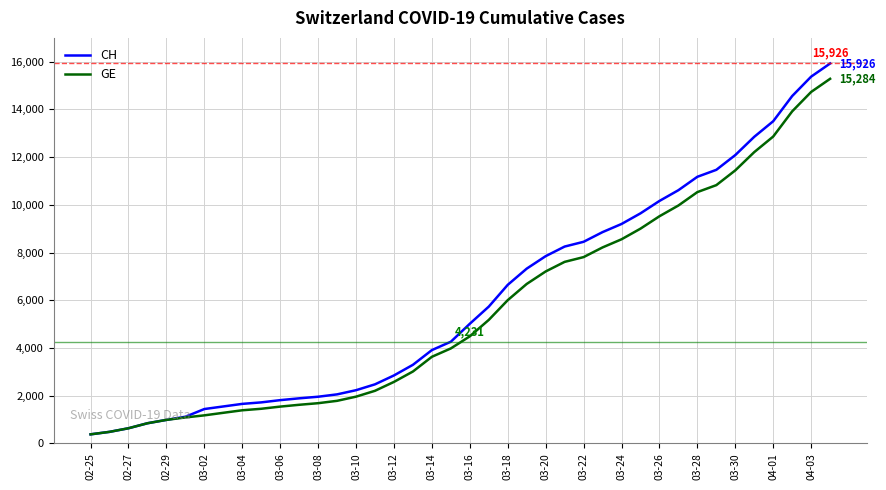

What is the greatest value displayed?

15926